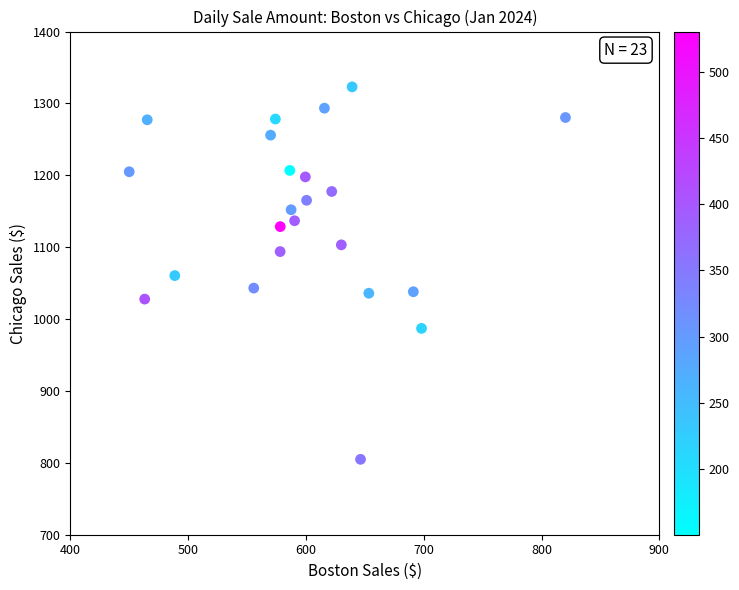

What is the range of X values (max minus min)?

370.4